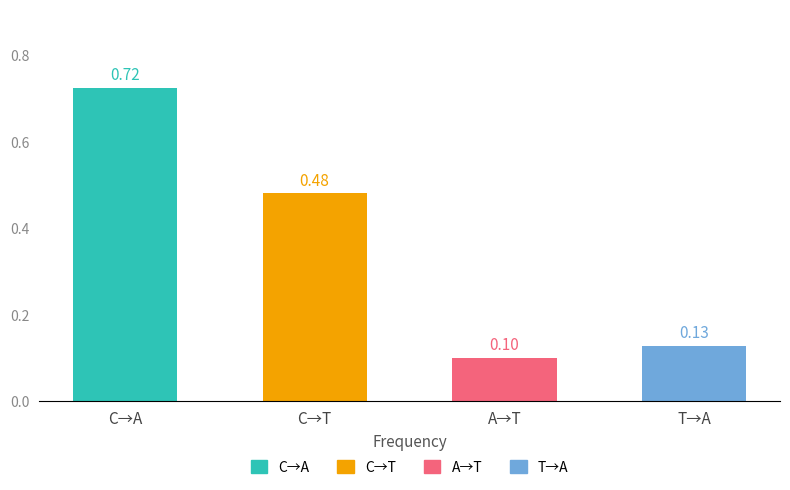

Where is the data nearest to the value 0?

A→T